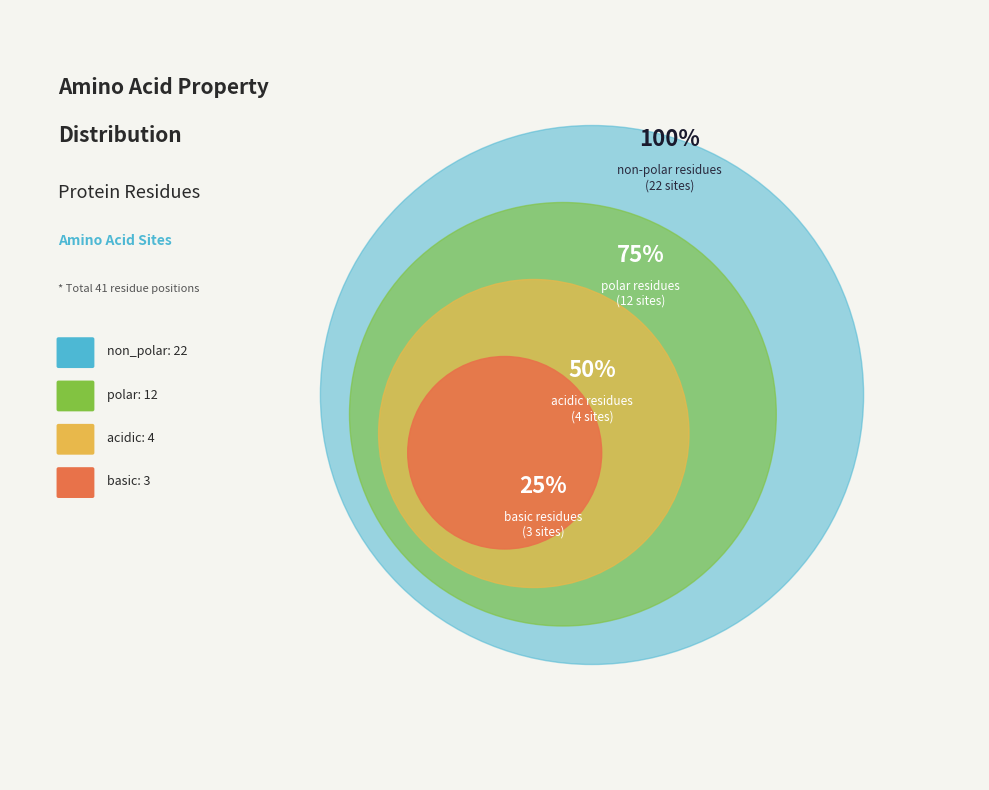

Which category accounts for the majority?

non_polar